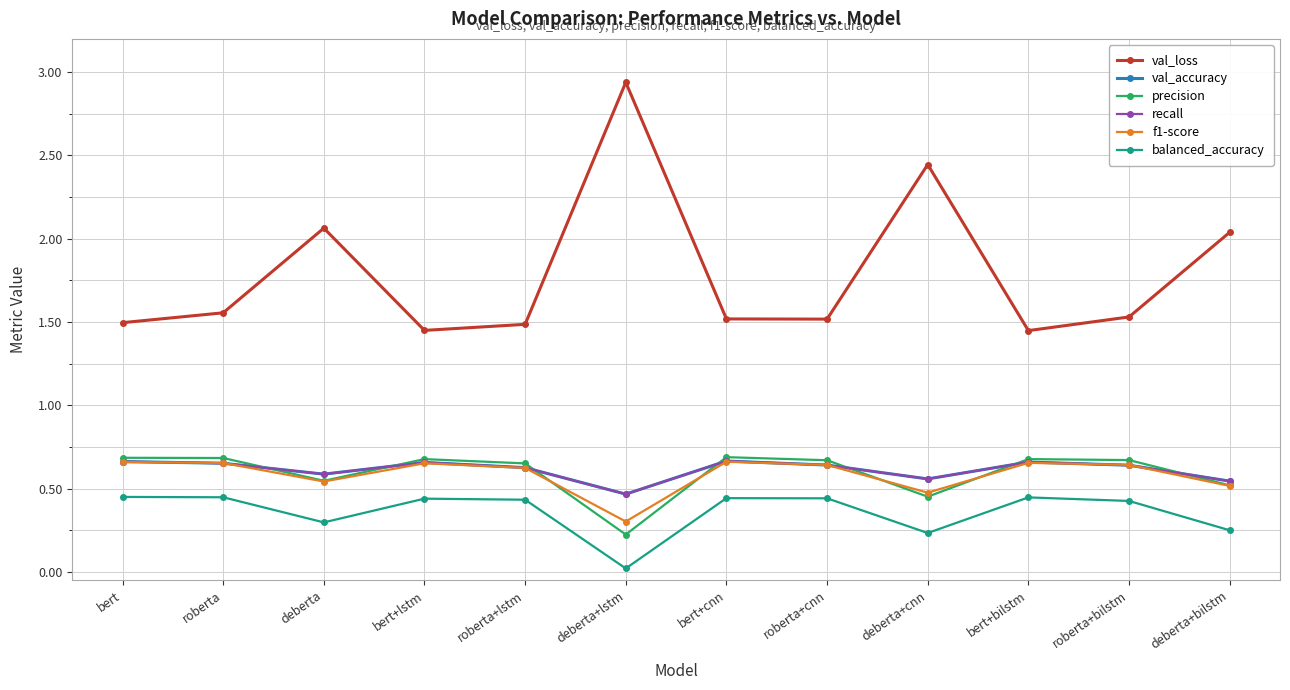

Does the chart have visible grid lines?

Yes